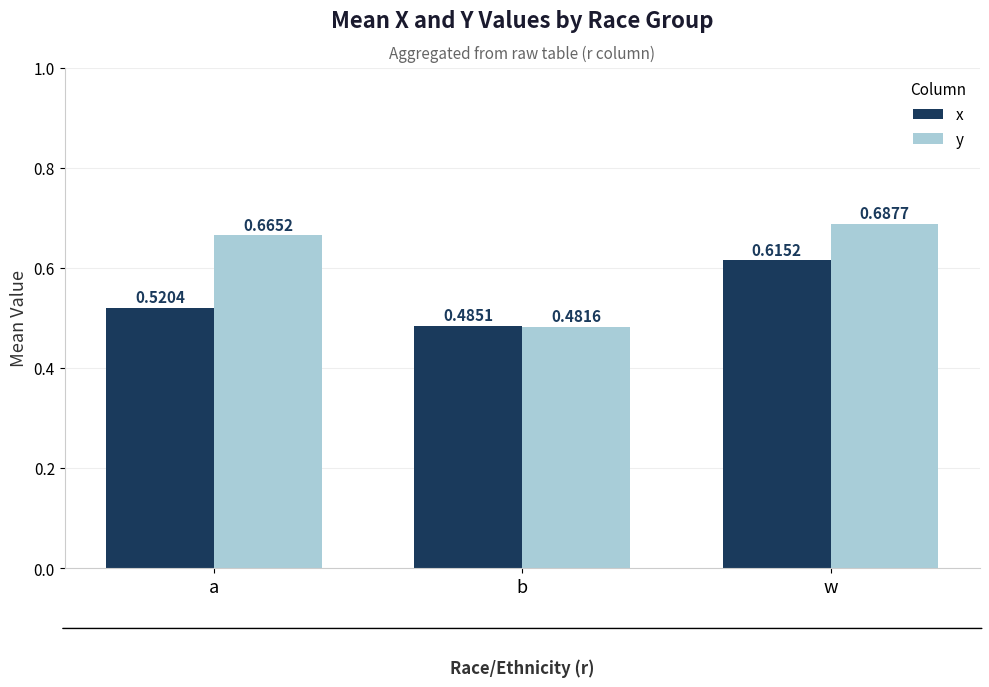

How many groups of bars are there?

3